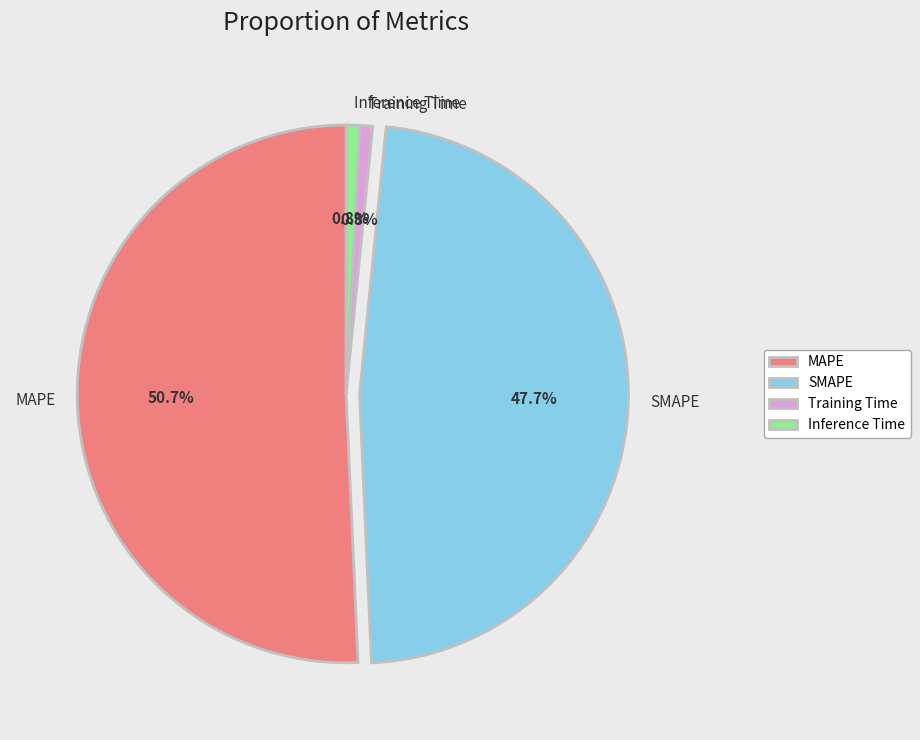

To the nearest percent, what is the average slice percentage?

25%